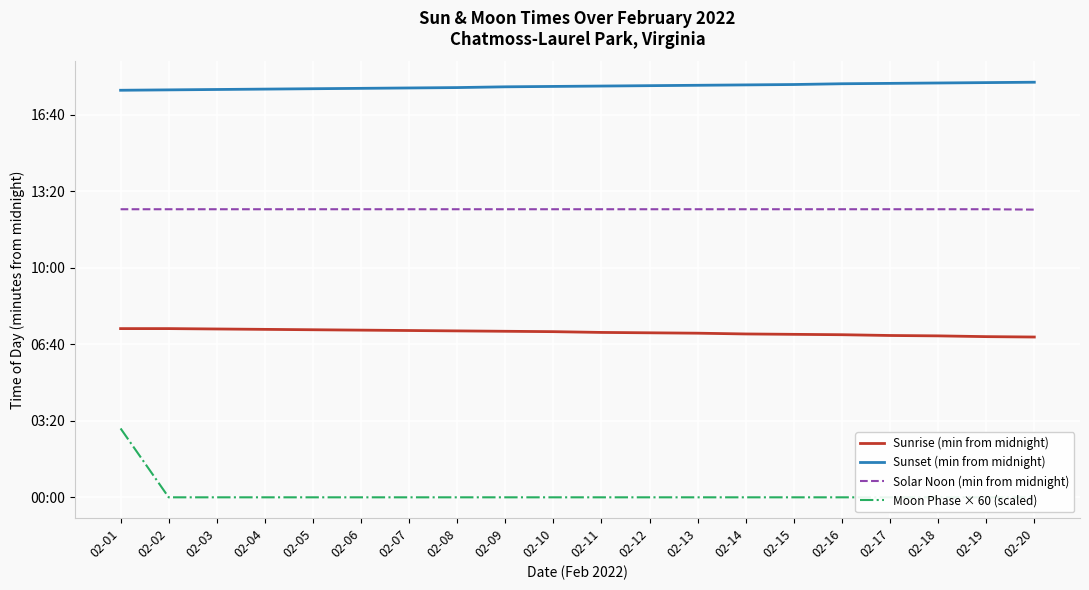

Reading right to left, transcribe all the data shown in this chart.

Sunrise (min from midnight): 02-20=419	02-19=420	02-18=422	02-17=423	02-16=425	02-15=426	02-14=427	02-13=429	02-12=430	02-11=431	02-10=433	02-09=434	02-08=435	02-07=436	02-06=437	02-05=438	02-04=439	02-03=440	02-02=441	02-01=441
Sunset (min from midnight): 02-20=1085	02-19=1084	02-18=1083	02-17=1082	02-16=1081	02-15=1079	02-14=1078	02-13=1077	02-12=1076	02-11=1075	02-10=1074	02-09=1073	02-08=1071	02-07=1070	02-06=1069	02-05=1068	02-04=1067	02-03=1066	02-02=1065	02-01=1064
Solar Noon (min from midnight): 02-20=752	02-19=753	02-18=753	02-17=753	02-16=753	02-15=753	02-14=753	02-13=753	02-12=753	02-11=753	02-10=753	02-09=753	02-08=753	02-07=753	02-06=753	02-05=753	02-04=753	02-03=753	02-02=753	02-01=753
Moon Phase × 60 (scaled): 02-20=0	02-19=0	02-18=0	02-17=0	02-16=0	02-15=0	02-14=0	02-13=0	02-12=0	02-11=0	02-10=0	02-09=0	02-08=0	02-07=0	02-06=0	02-05=0	02-04=0	02-03=0	02-02=0	02-01=180